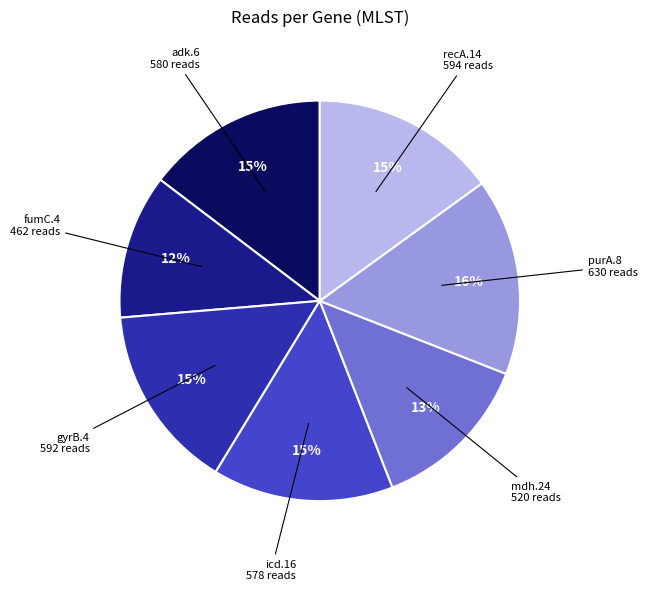

Is there a majority slice in this chart?

No